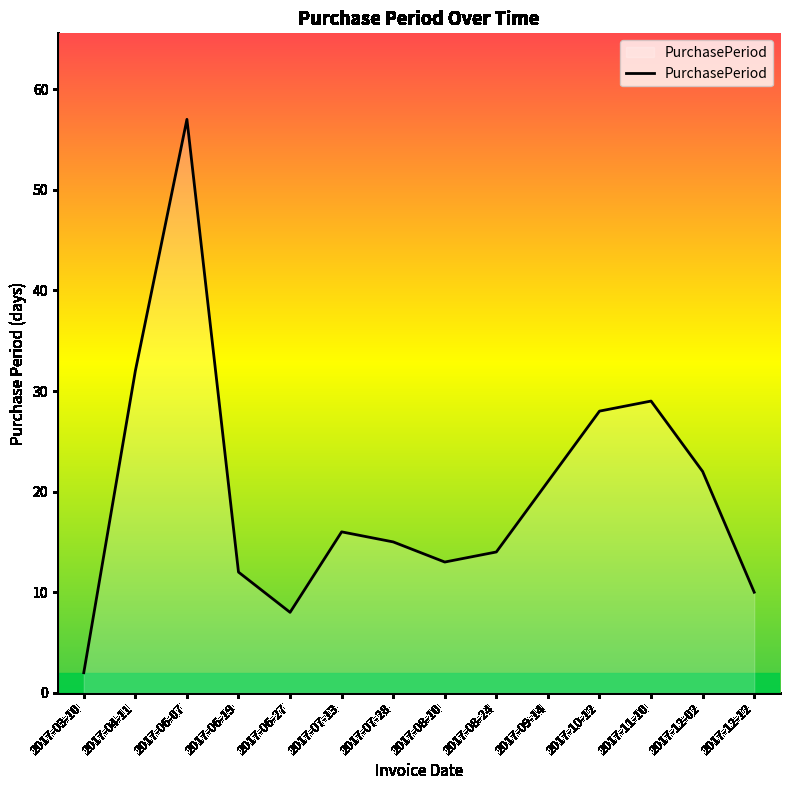

Rank the categories by value from lowest to highest.

2017-03-10, 2017-06-27, 2017-12-12, 2017-06-19, 2017-08-10, 2017-08-24, 2017-07-28, 2017-07-13, 2017-09-14, 2017-12-02, 2017-10-12, 2017-11-10, 2017-04-11, 2017-06-07